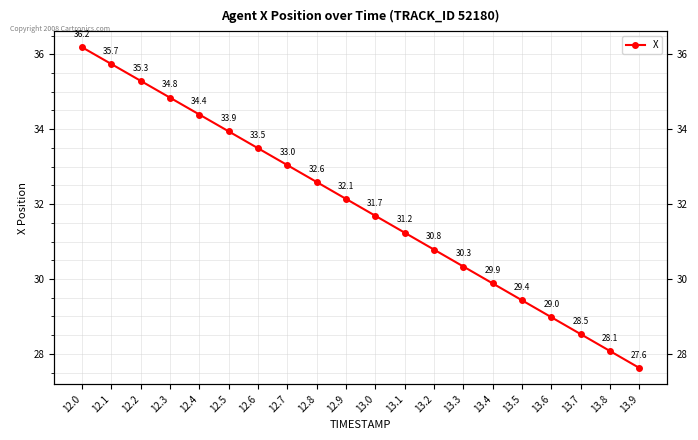

Does the chart display data point markers on the line(s)?

Yes